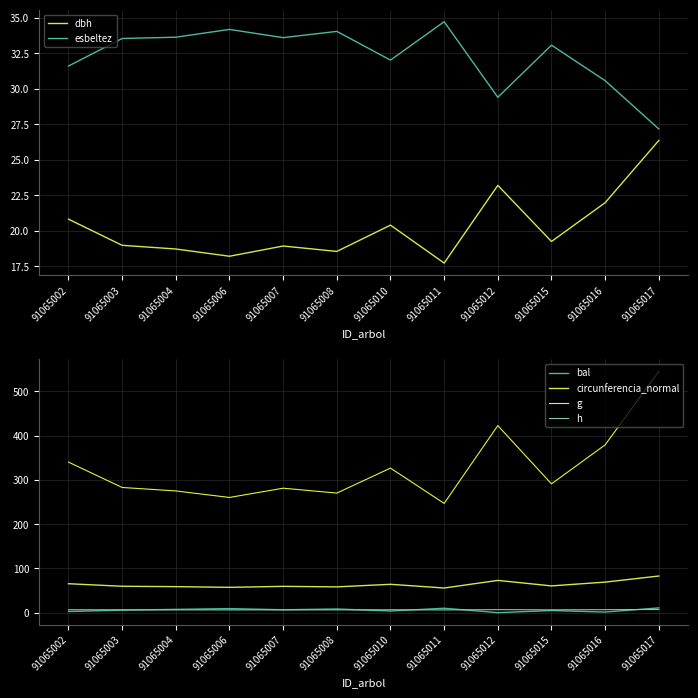

True or false: esbeltez and dbh cross at least once.

False